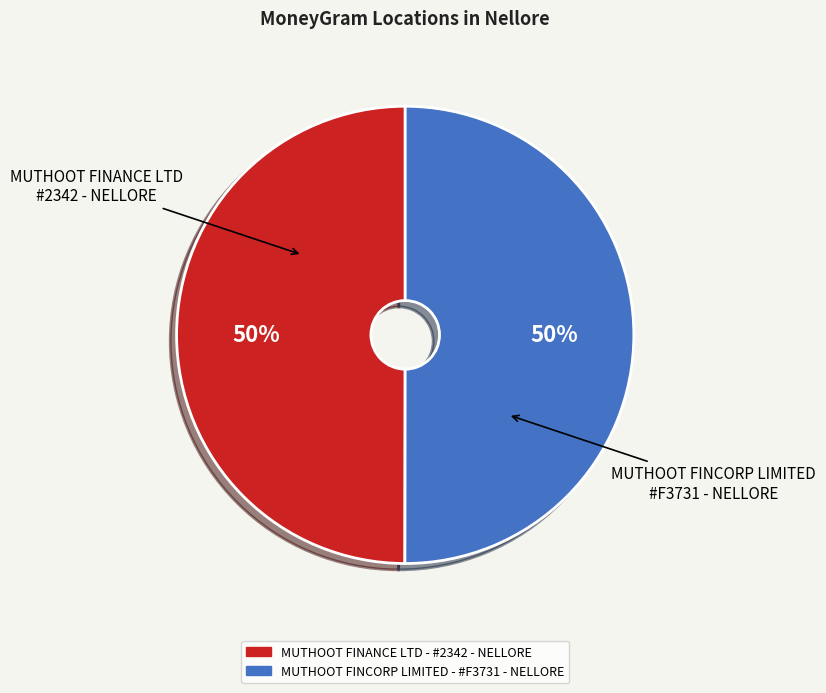

Combined, do MUTHOOT FINCORP LIMITED - #F3731 - NELLORE and MUTHOOT FINANCE LTD - #2342 - NELLORE account for over 50%?

Yes